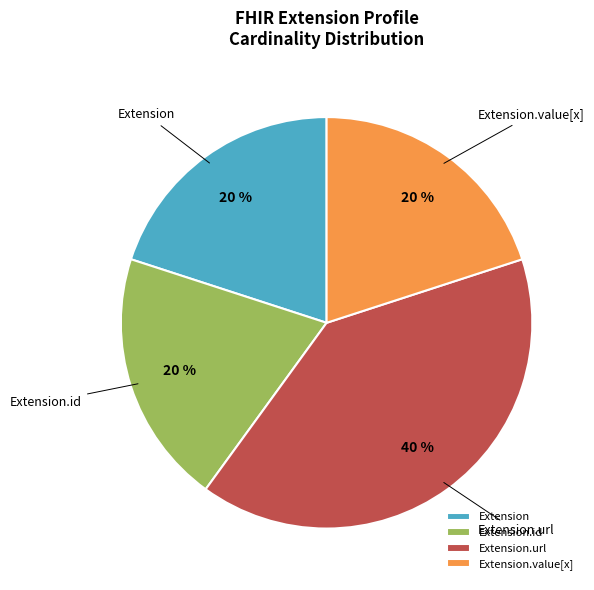

To the nearest percent, what is the average slice percentage?

25%